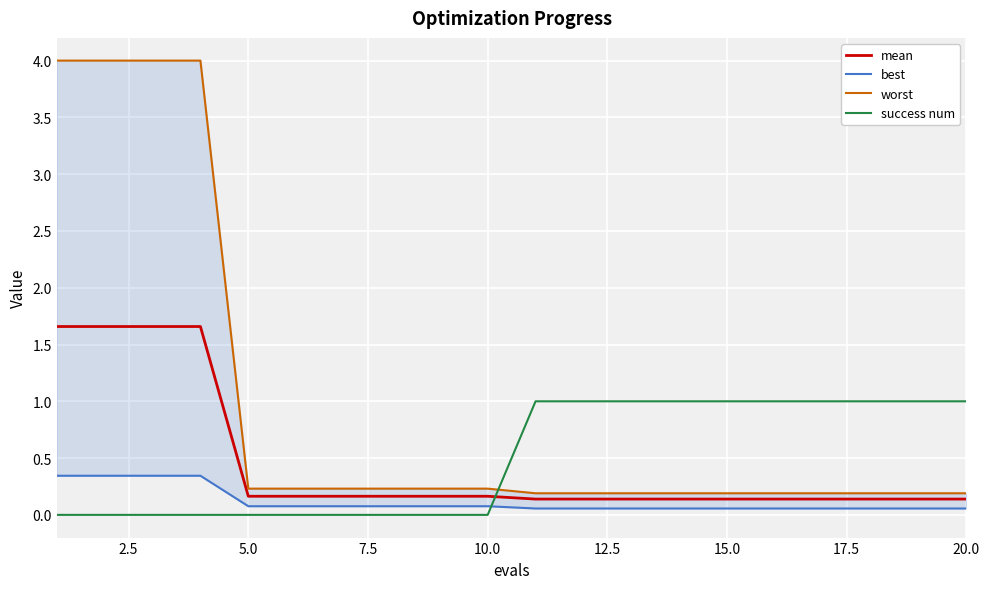

The value of mean at 15.0 is 0.1. True or false?

True